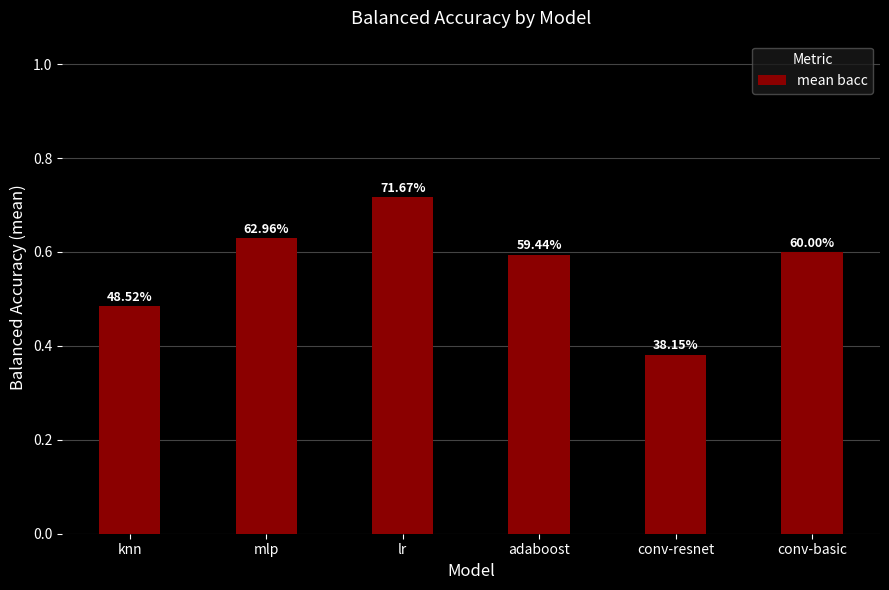

What is the difference between the maximum and second lowest values?

0.2